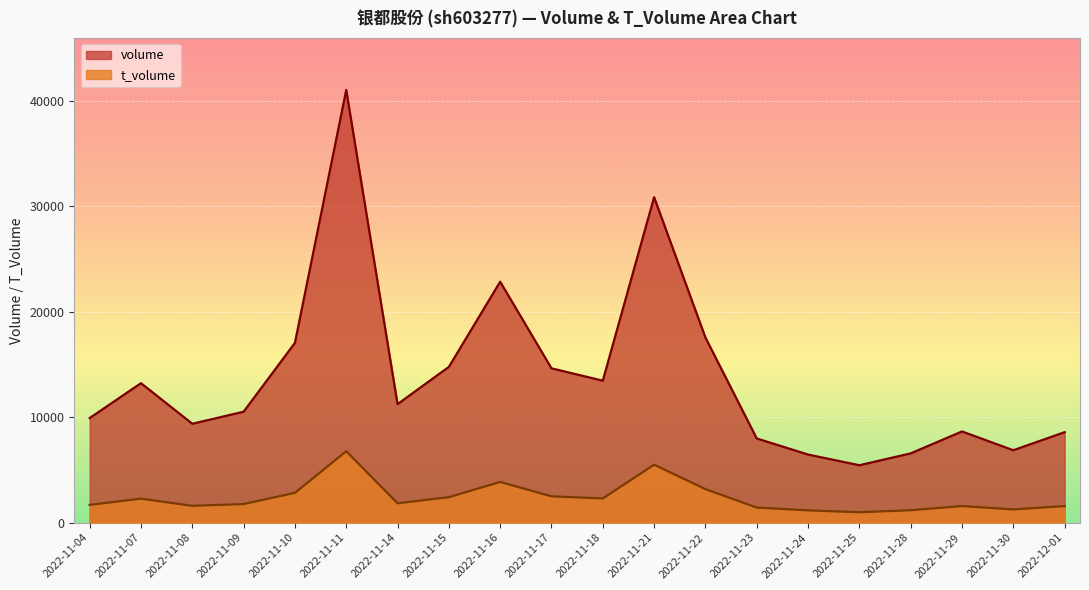

How many data points in t_volume are above 1835?

9